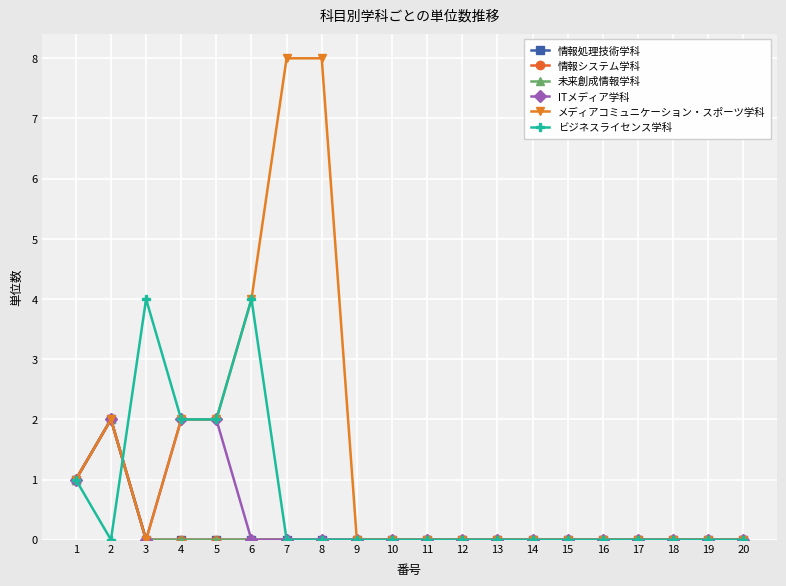

Rank the series at 15 from lowest to highest value.

情報処理技術学科, 情報システム学科, 未来創成情報学科, ITメディア学科, メディアコミュニケーション・スポーツ学科, ビジネスライセンス学科